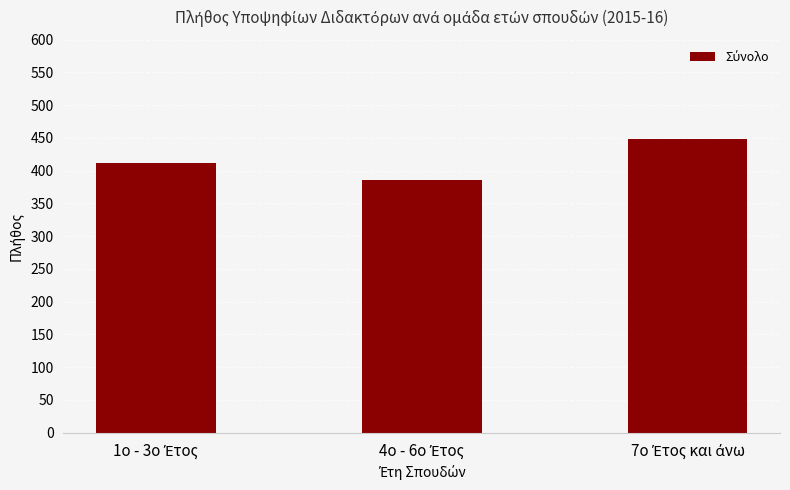

Reading left to right, extract all data points from this chart.

412	386	449